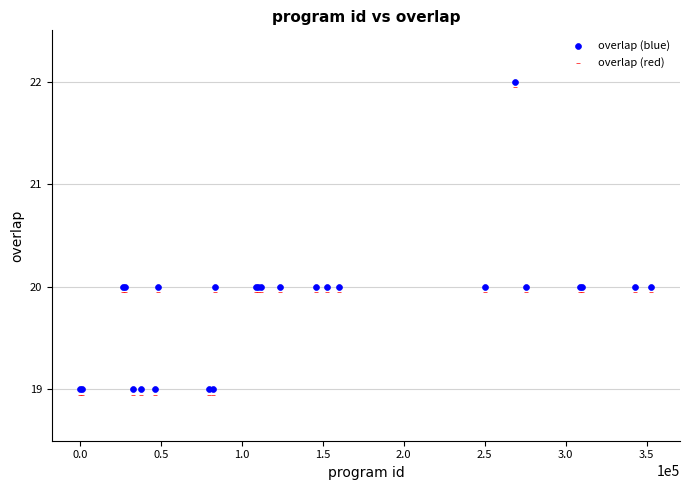

What is the X range (max minus min) for the scatter plot?

352507.0